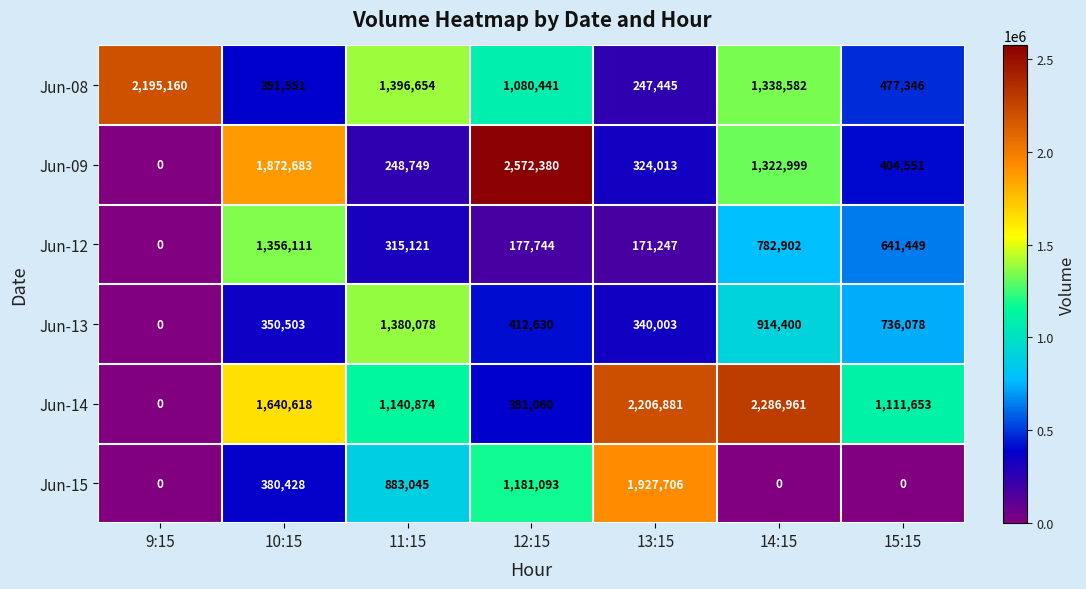

The value of Jun-15 at 13:15 is 672011. True or false?

False